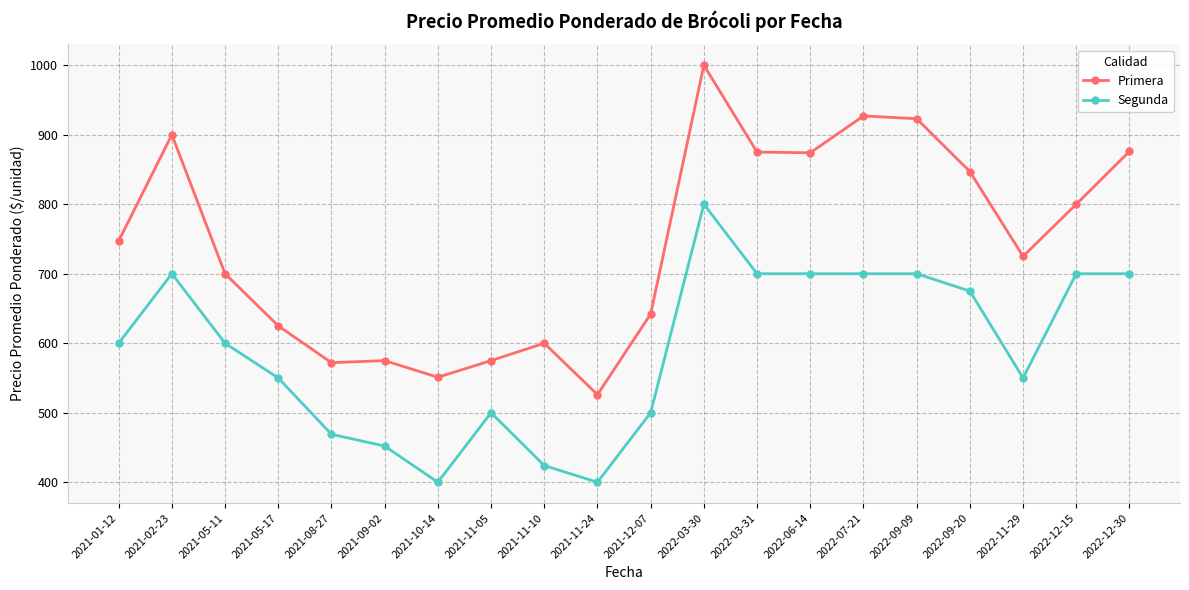

Is this an area chart (filled region under the line)?

No